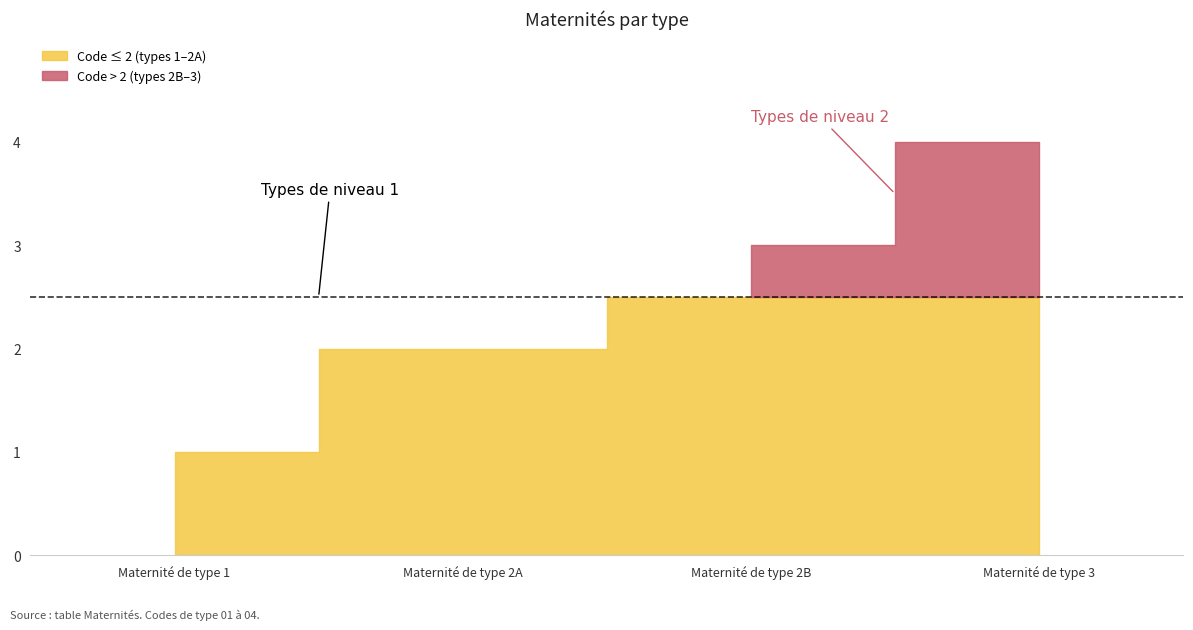

Reading left to right, transcribe all the data shown in this chart.

1	2	3	4